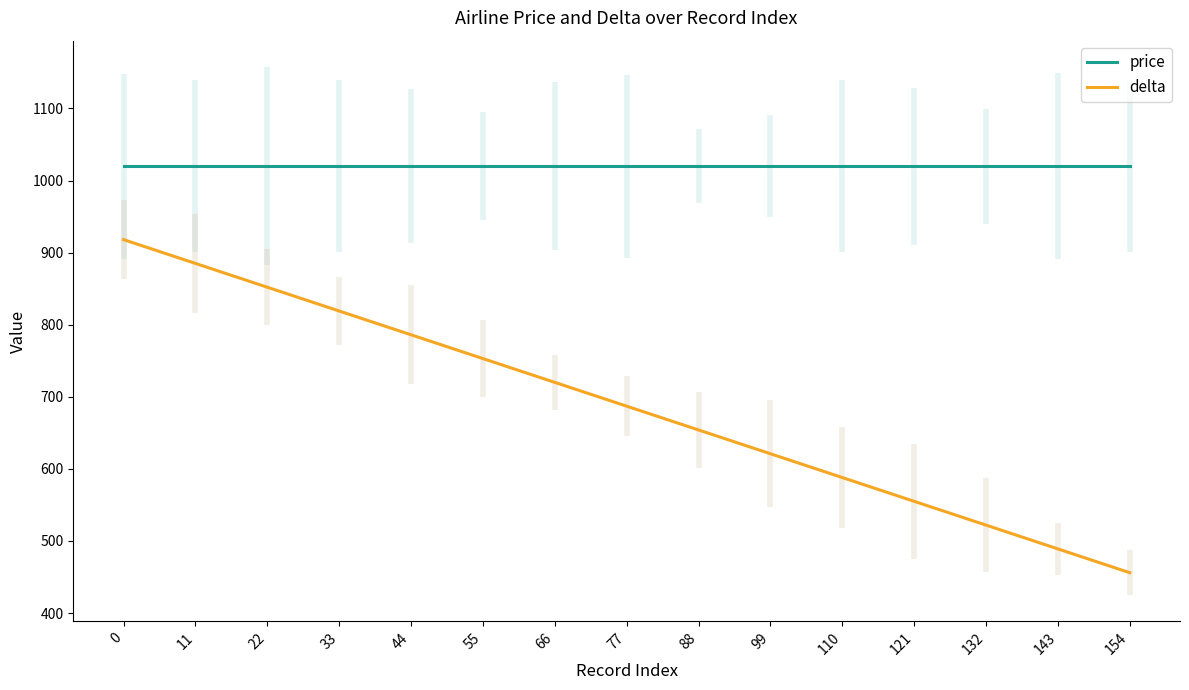

True or false: price and delta cross at least once.

False